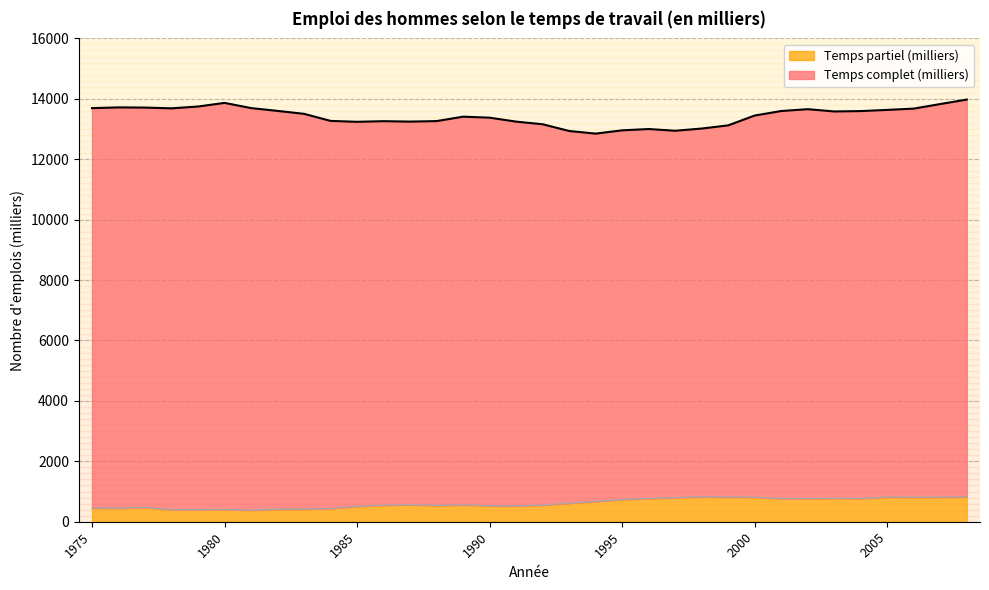

True or false: Temps partiel (milliers) has a value of 509 at 1985.

True